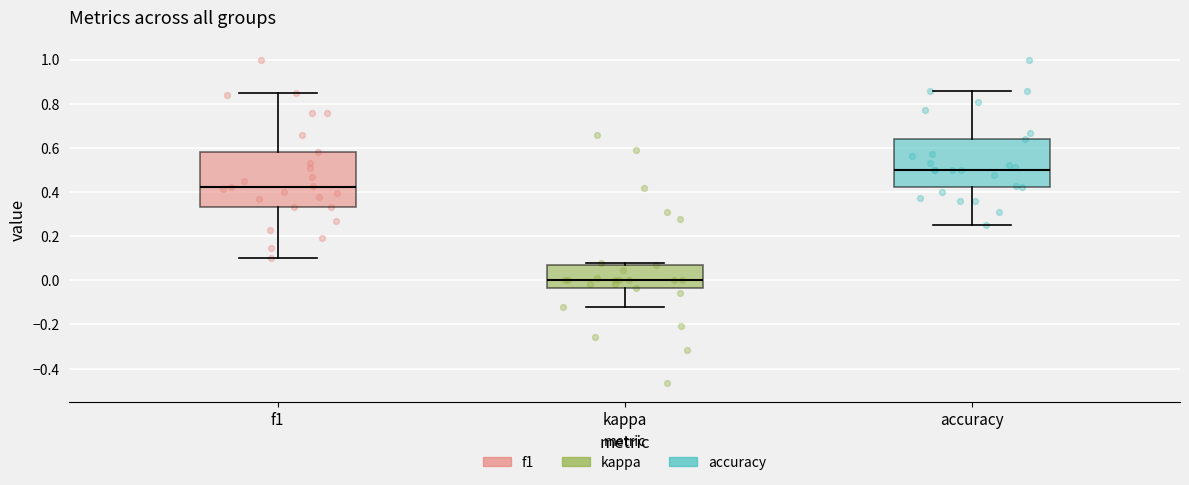

Reading left to right, transcribe this box plot: for each box, give where its median line is, the range the box spans, and where its two whiskers end, as read against the y-axis. The values are not printed on the chart, so give them approximately, as read against the axis.

f1: median 0.42, box 0.34 to 0.58, whiskers 0.10 to 0.84
kappa: median 0.00, box -0.04 to 0.08, whiskers -0.12 to 0.08 (just above the box's upper edge)
accuracy: median 0.50, box 0.42 to 0.64, whiskers 0.26 to 0.86